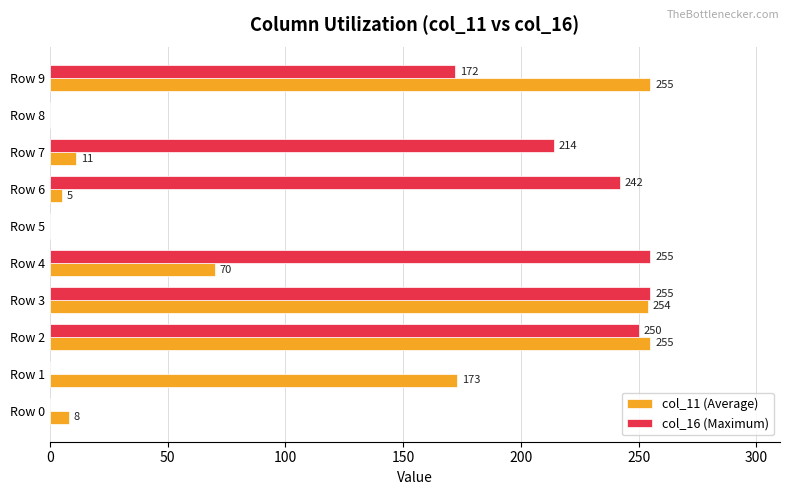

Which series has the largest total across all categories?

col_16 (Maximum)